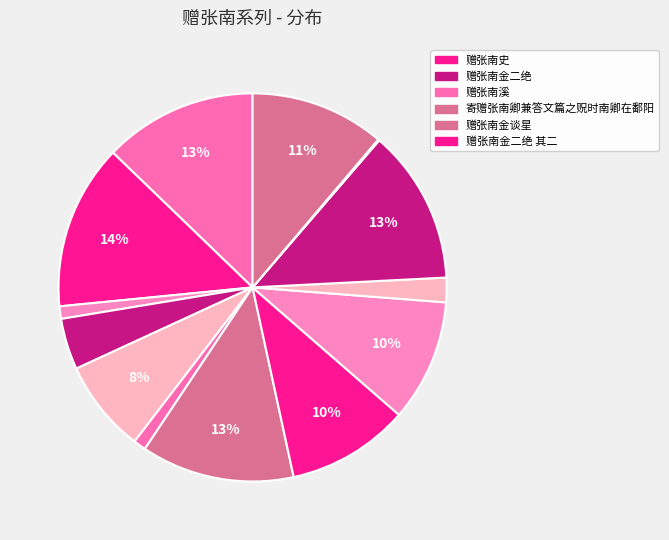

Which slice is the largest?

赠张南史